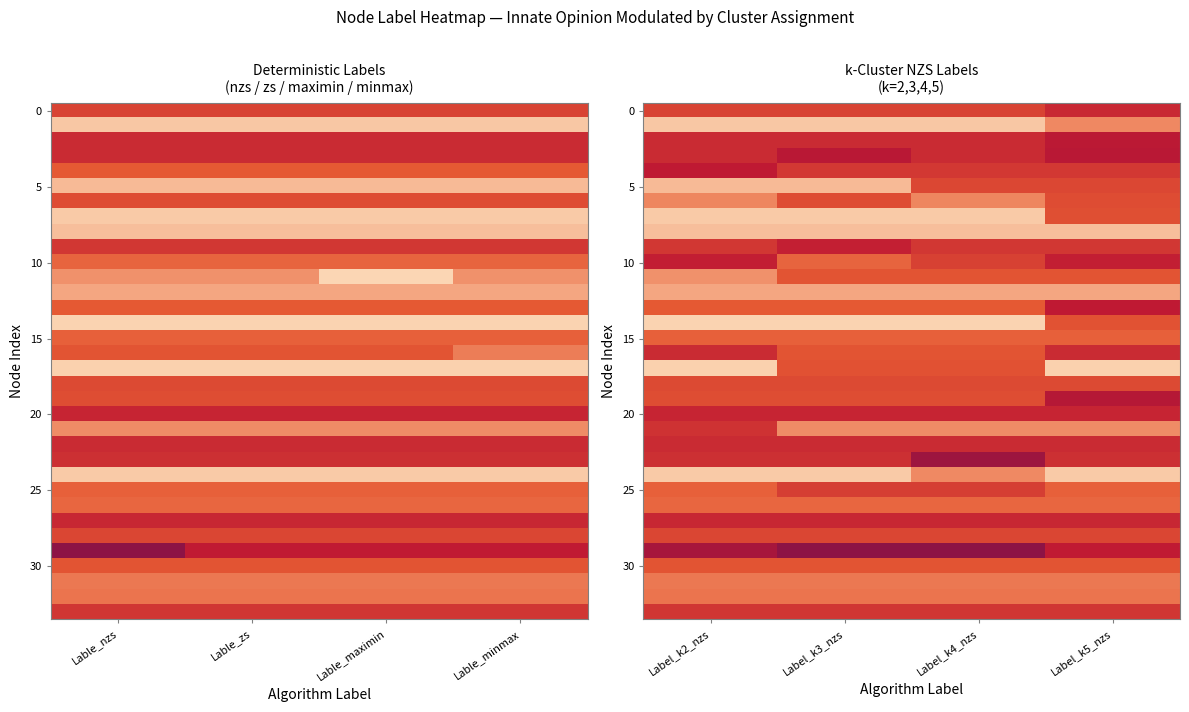

Between Lable_maximin and Lable_nzs, which is larger?

Lable_maximin